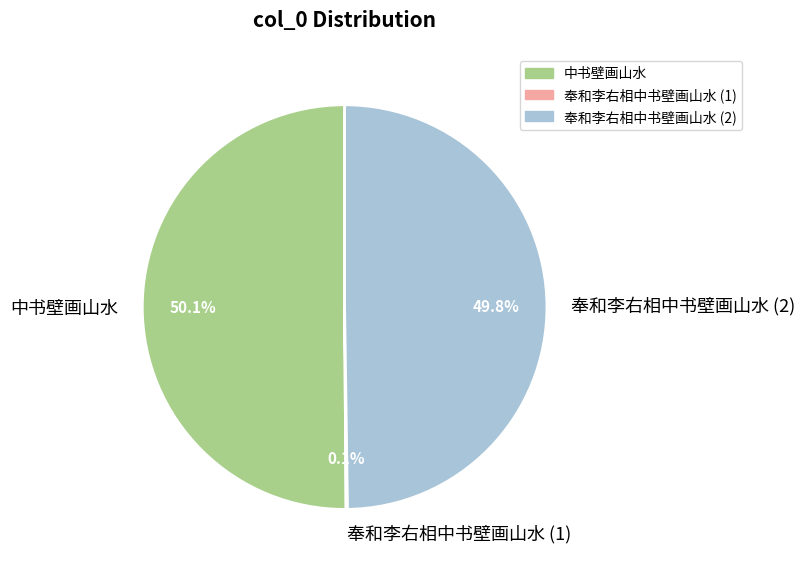

What portion of the pie excludes 中书壁画山水?

49.9%